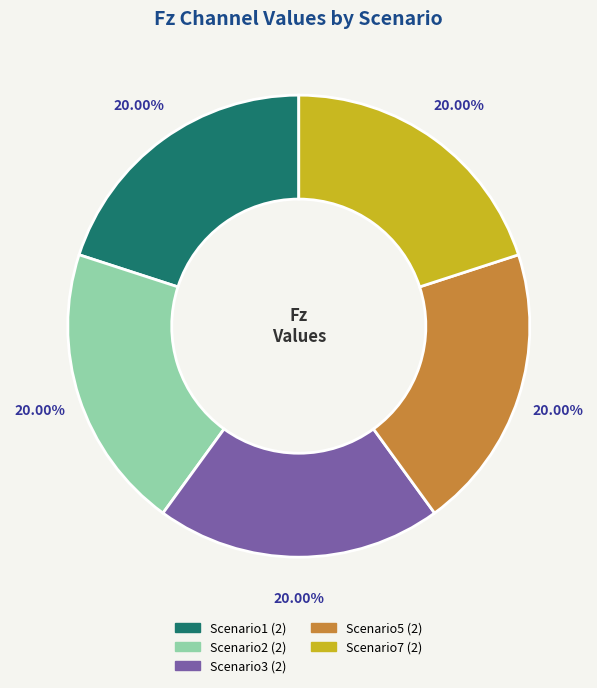

Is there any slice that represents more than half of the pie?

No